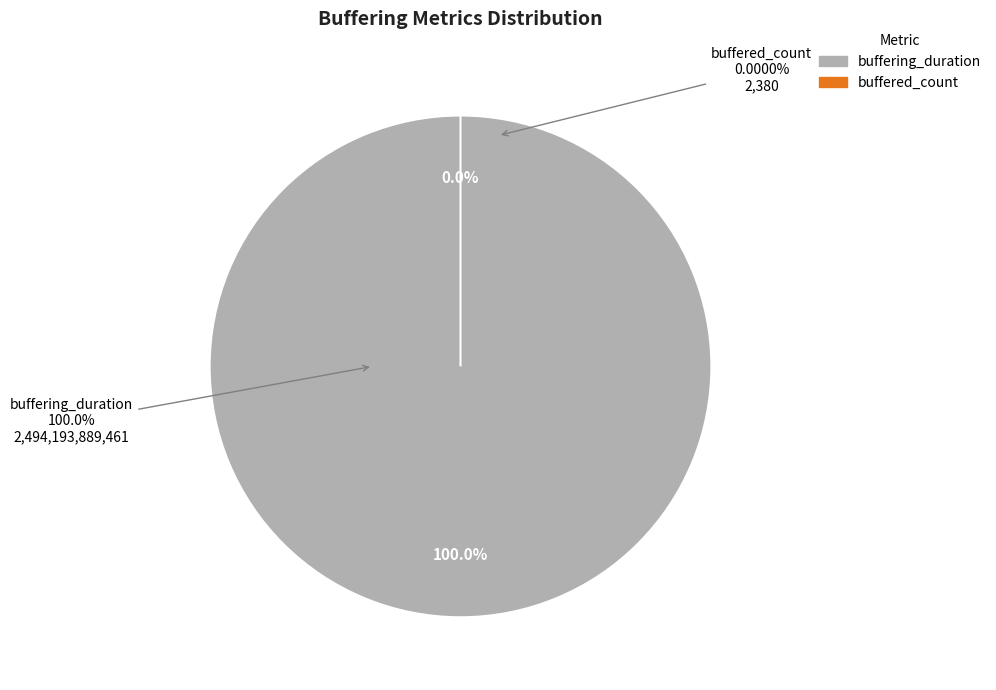

What is the change in value from buffering_duration to buffered_count?

-2494193887081